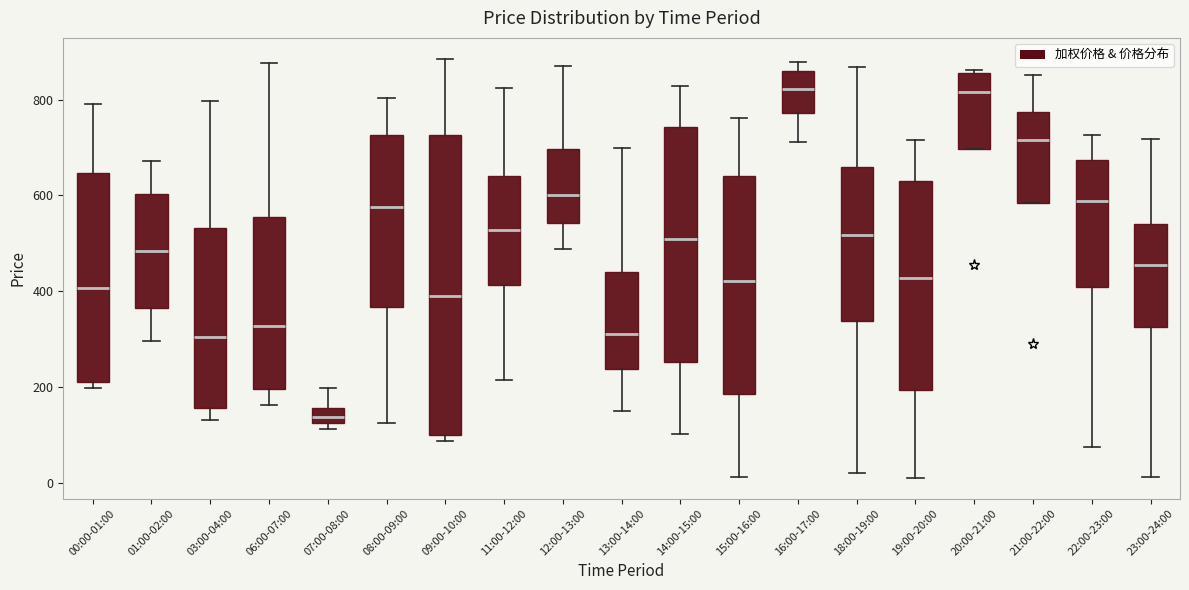

Which box's median line is the lowest?

07:00-08:00